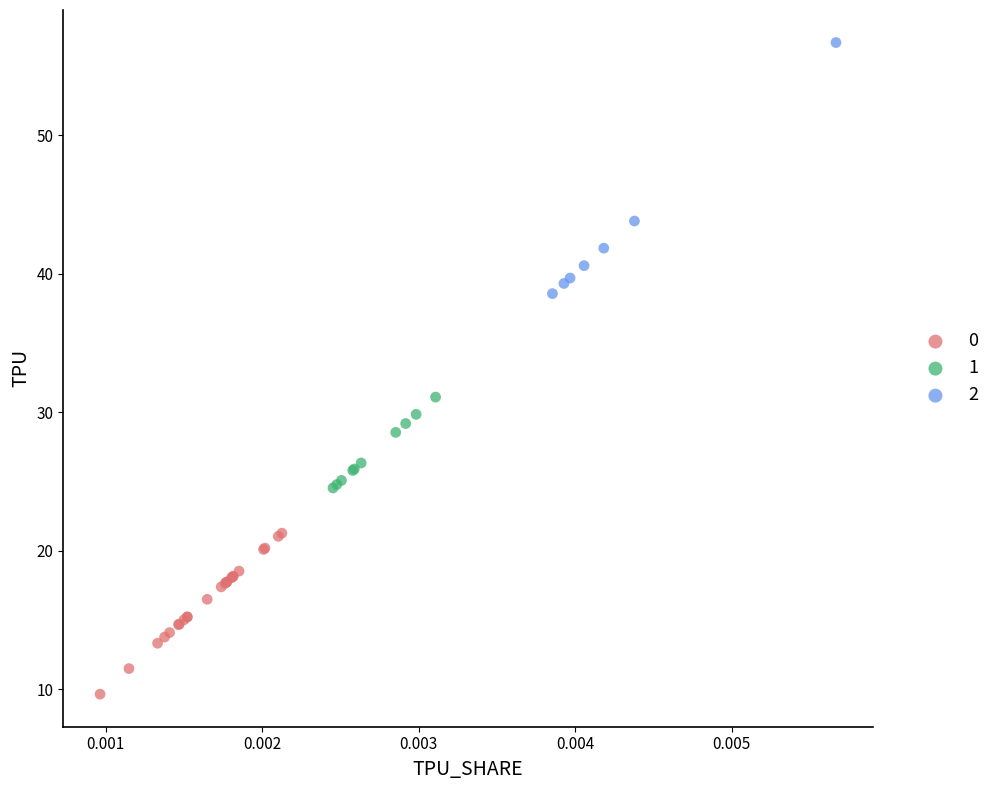

What are all the series names shown in the legend?

0, 1, 2